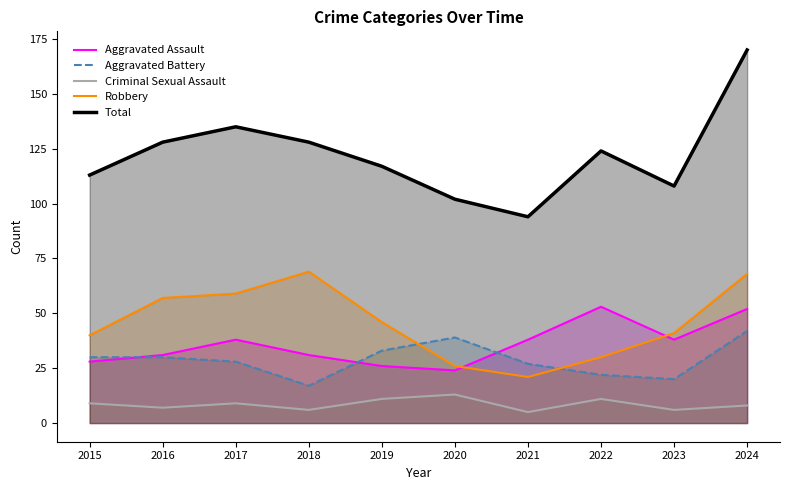

True or false: Criminal Sexual Assault and Aggravated Assault intersect in this chart.

False